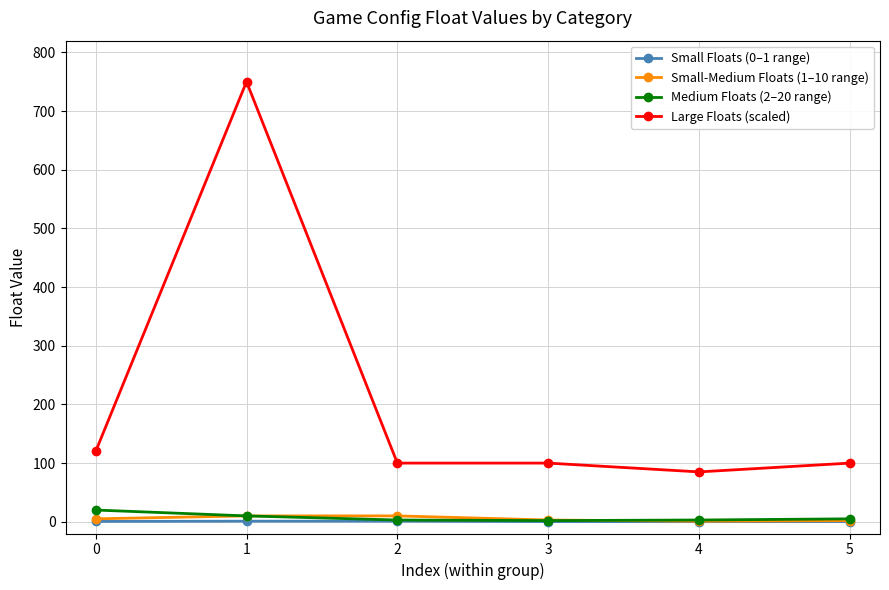

Between 1 and 2, which series saw the biggest shift?

Large Floats (scaled)